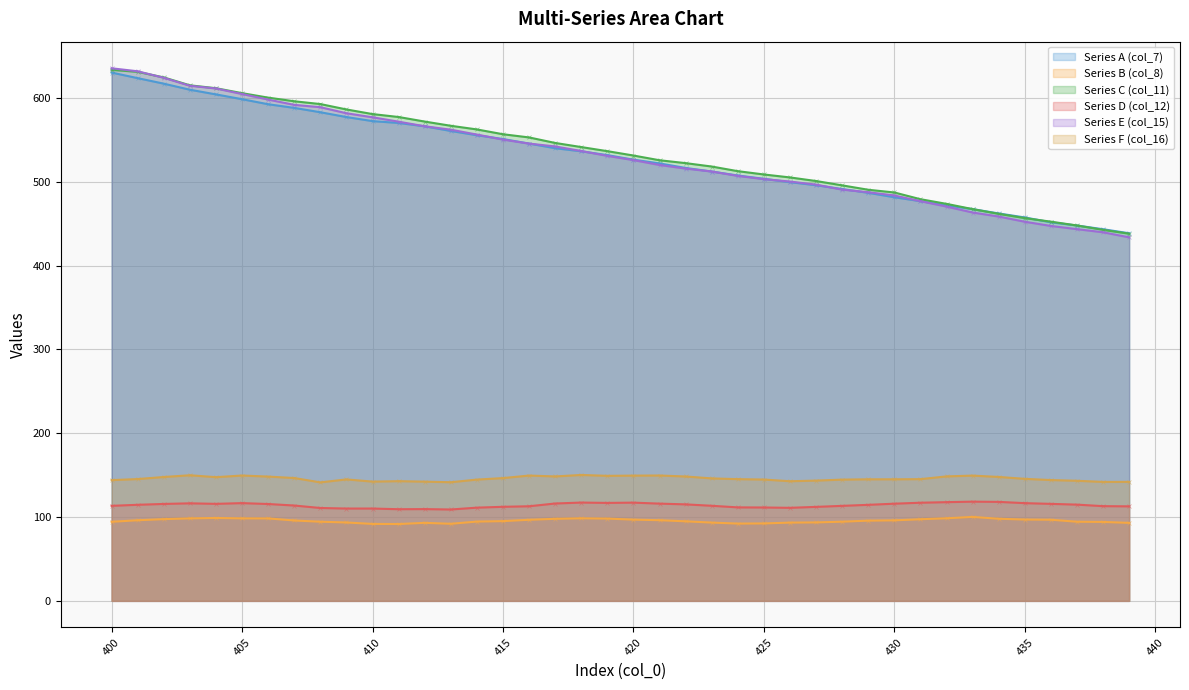

What value does the Series C (col_11) series have at 425?

508.8